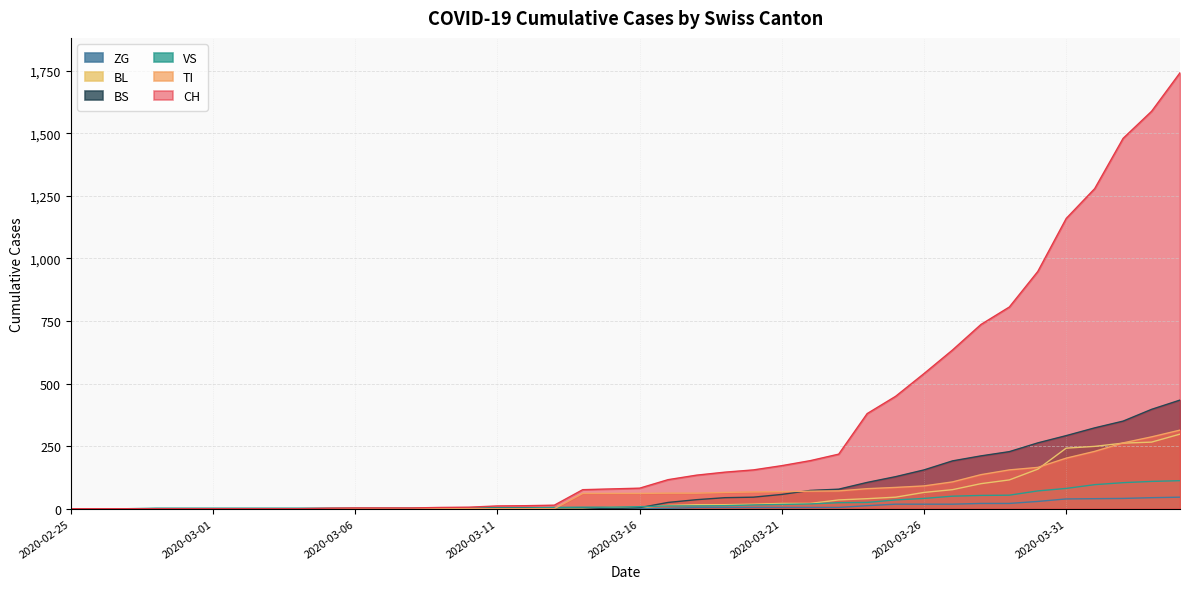

Which series has the widest spread of values?

CH